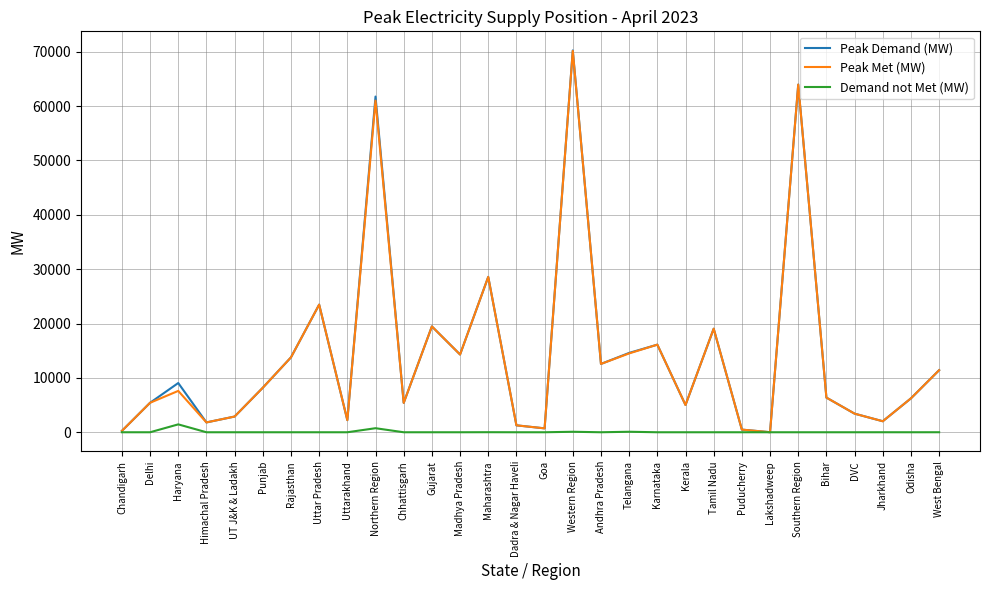

How many distinct data groups are displayed?

3